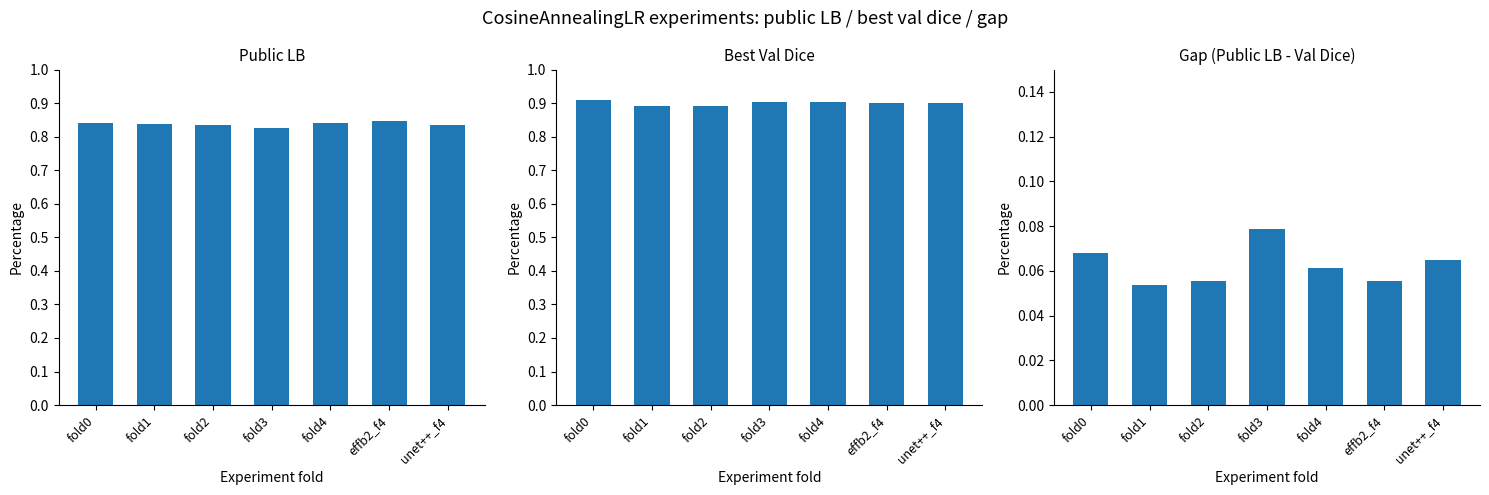

What is the value of the best val dice bar at the 6th from the left?

0.9